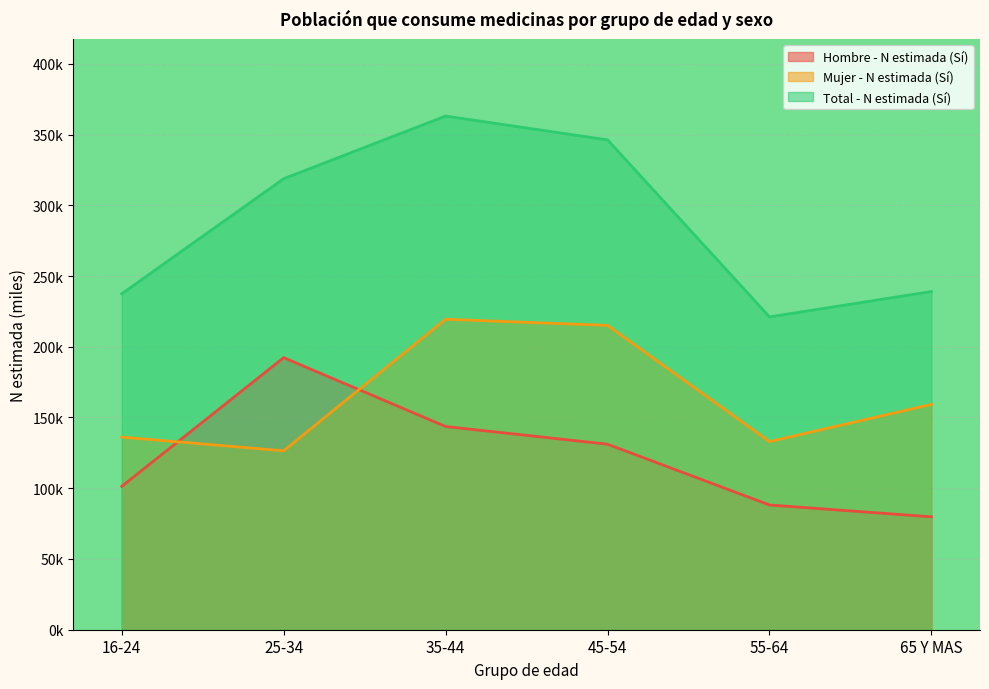

True or false: Mujer - N estimada (Sí) and Total - N estimada (Sí) intersect in this chart.

False